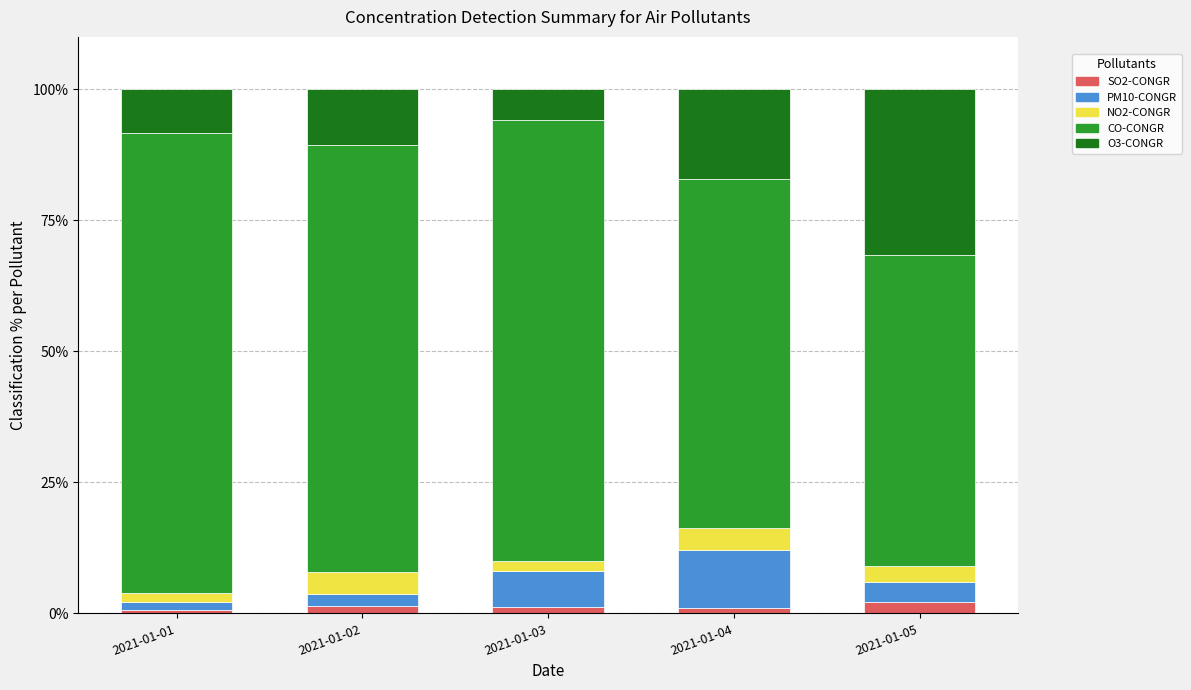

What is the average value of the SO2-CONGR series?

1.3